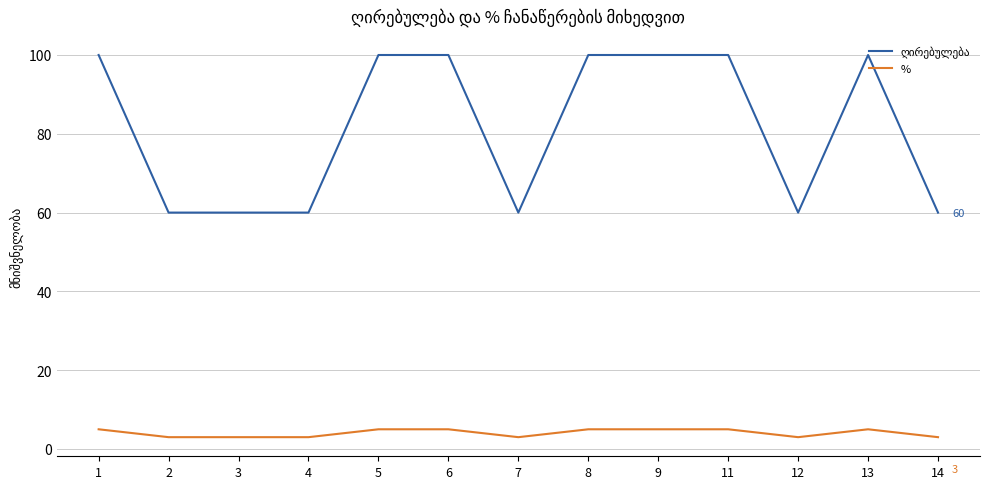

Is this an area chart (filled region under the line)?

No